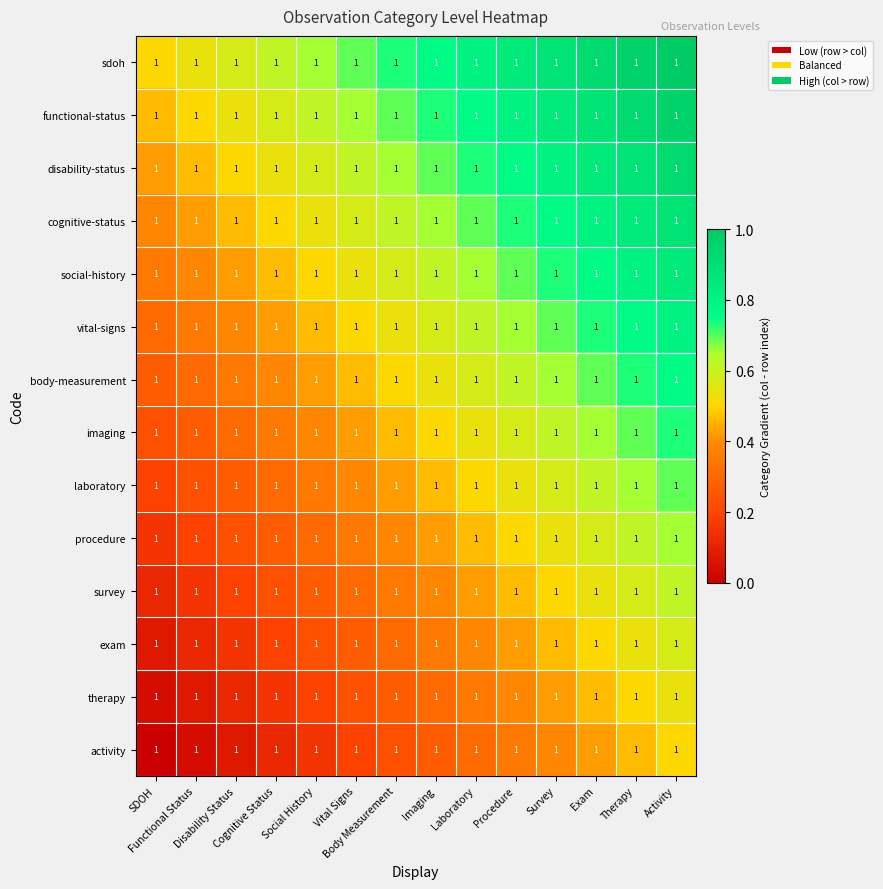

At Survey, list the series in order from smallest to largest.

activity, therapy, exam, survey, procedure, laboratory, imaging, body-measurement, vital-signs, social-history, cognitive-status, disability-status, functional-status, sdoh